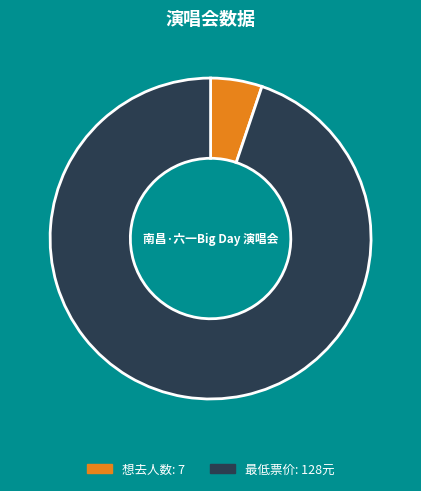

What percentage is the 想去人数 slice, to the nearest percent?

5%